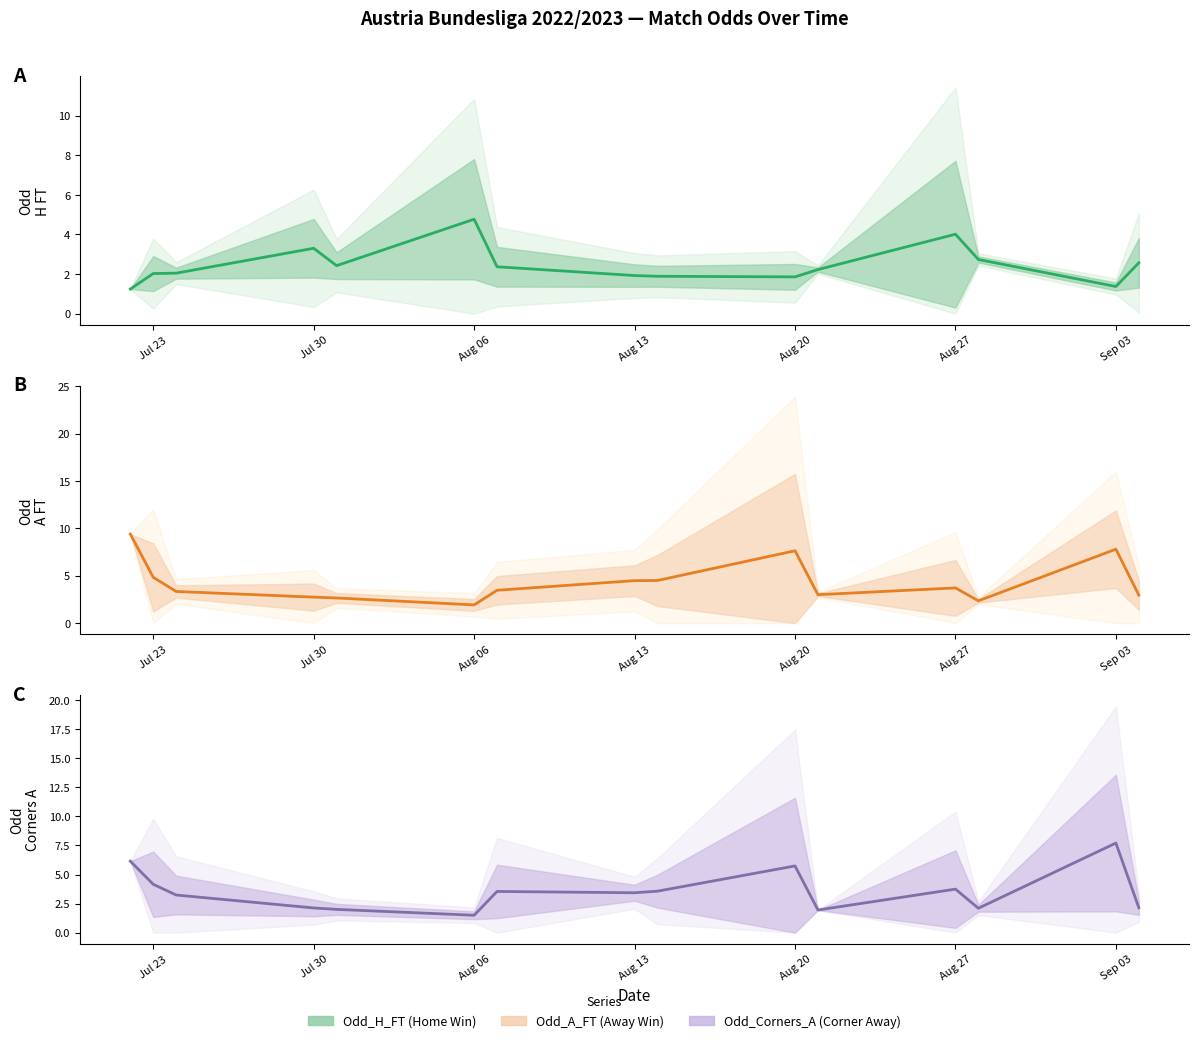

In Odd_A_FT mean, how many points are lower than both neighbors (excluding endpoints)?

3